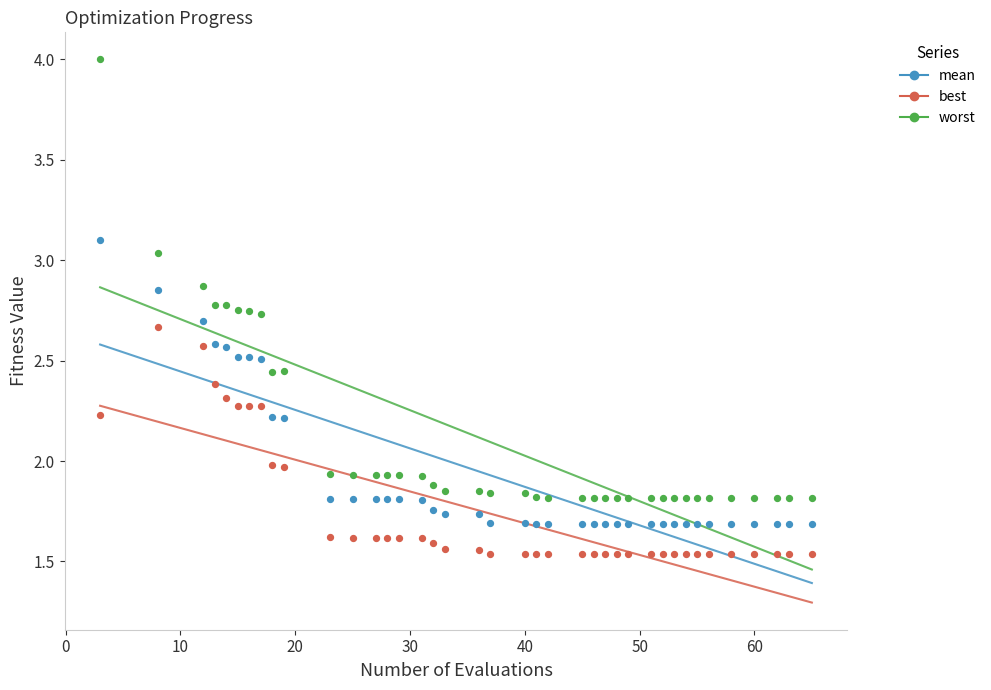

Which series has the largest Y range (max minus min)?

worst